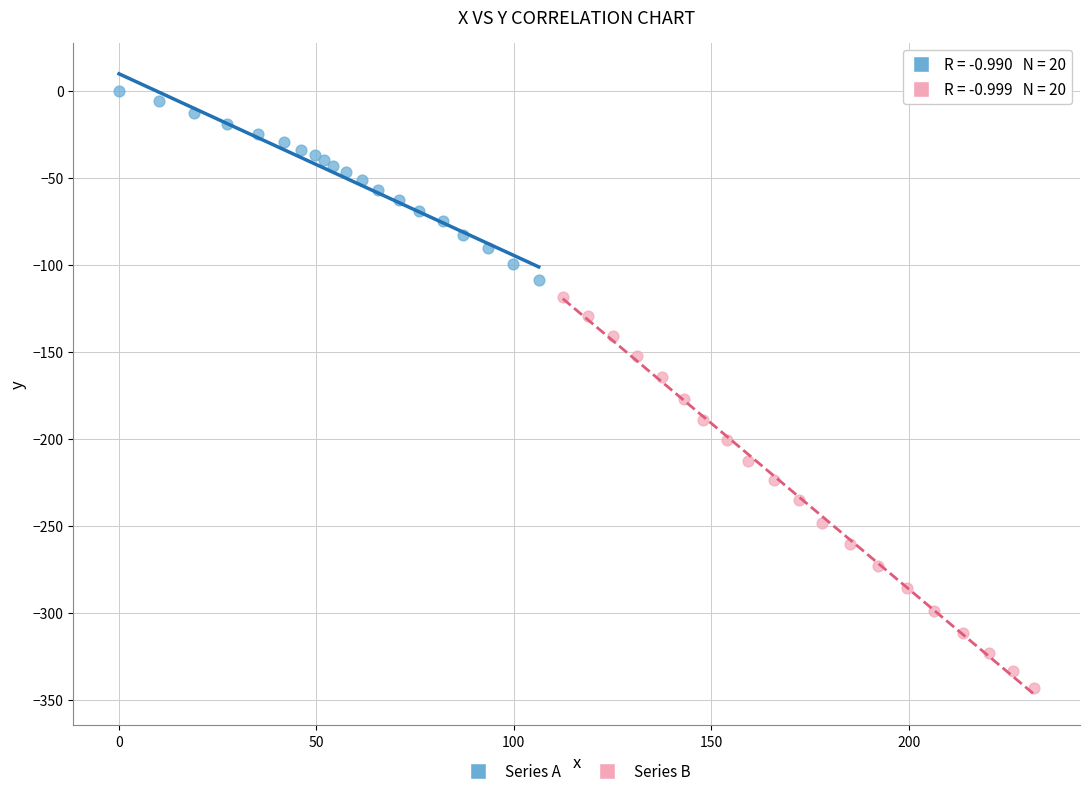

Which series reaches the minimum Y coordinate?

Series B